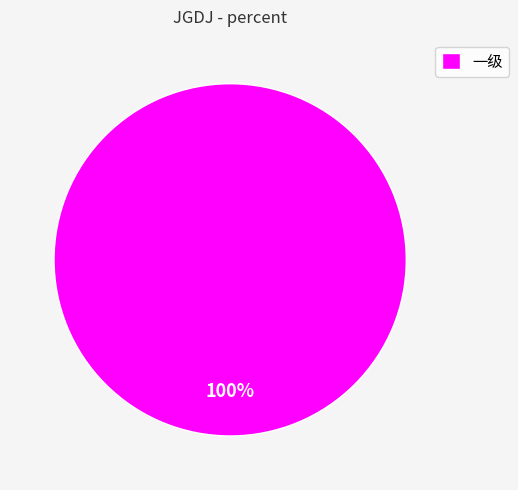

What percentage is the 一级 slice, to the nearest percent?

100%